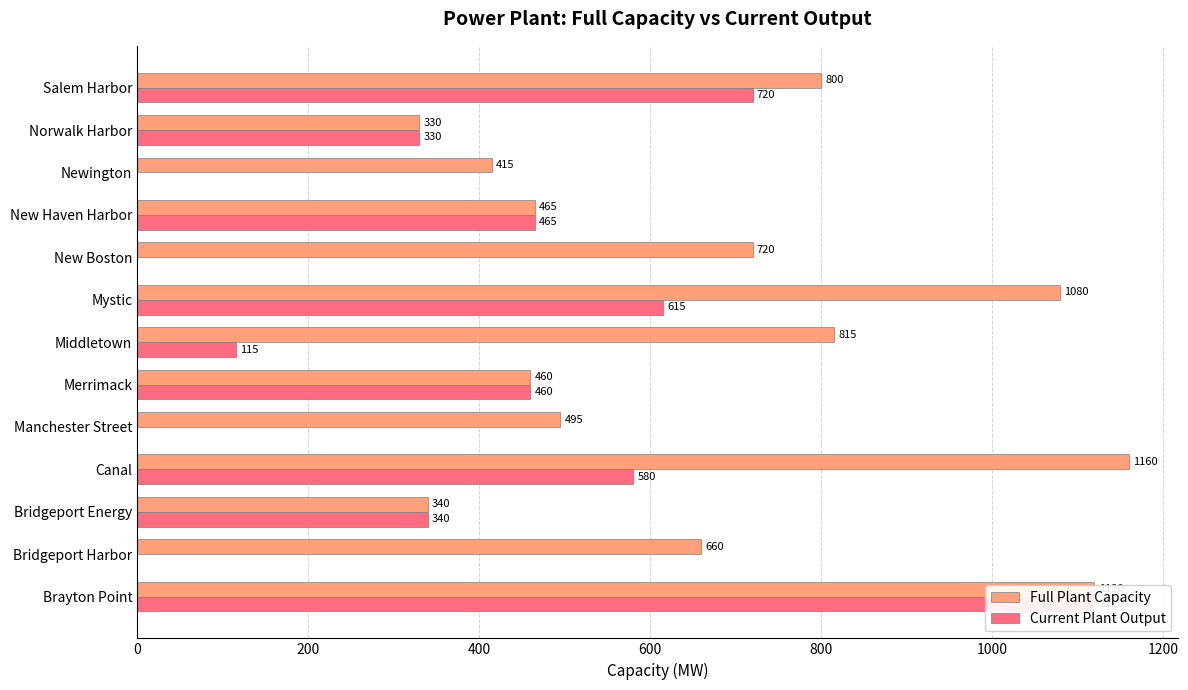

Rank the series by their maximum value, from lowest to highest.

Current Plant Output, Full Plant Capacity